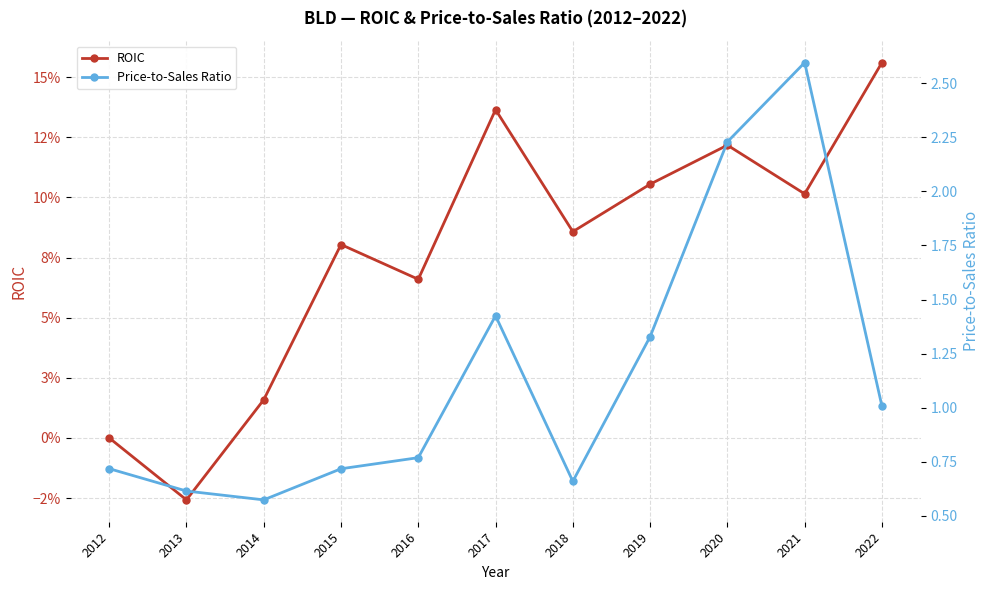

At which category does the chart reach its minimum across all series?

2013